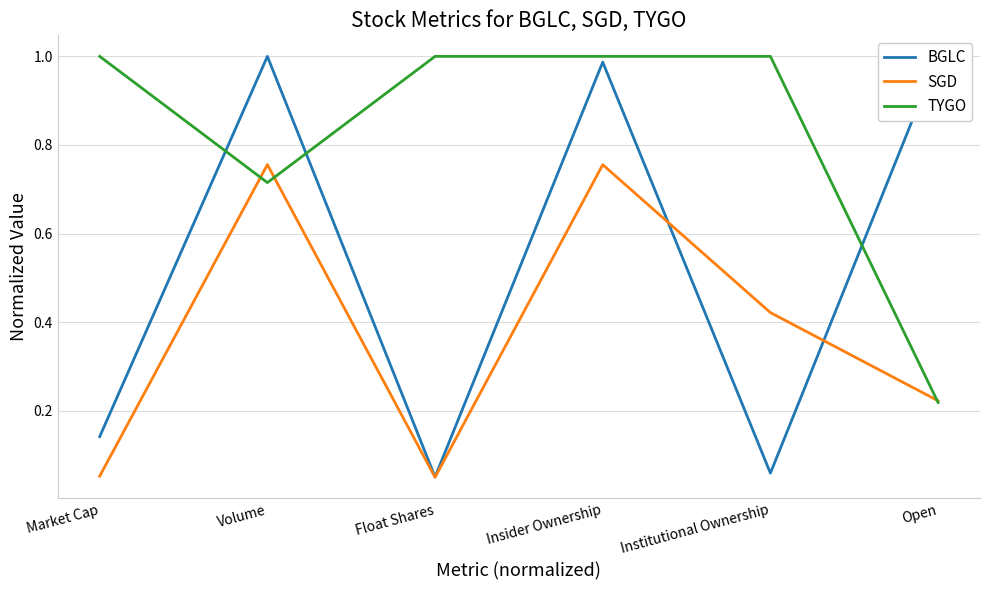

What value does the SGD series have at Market Cap?

0.1